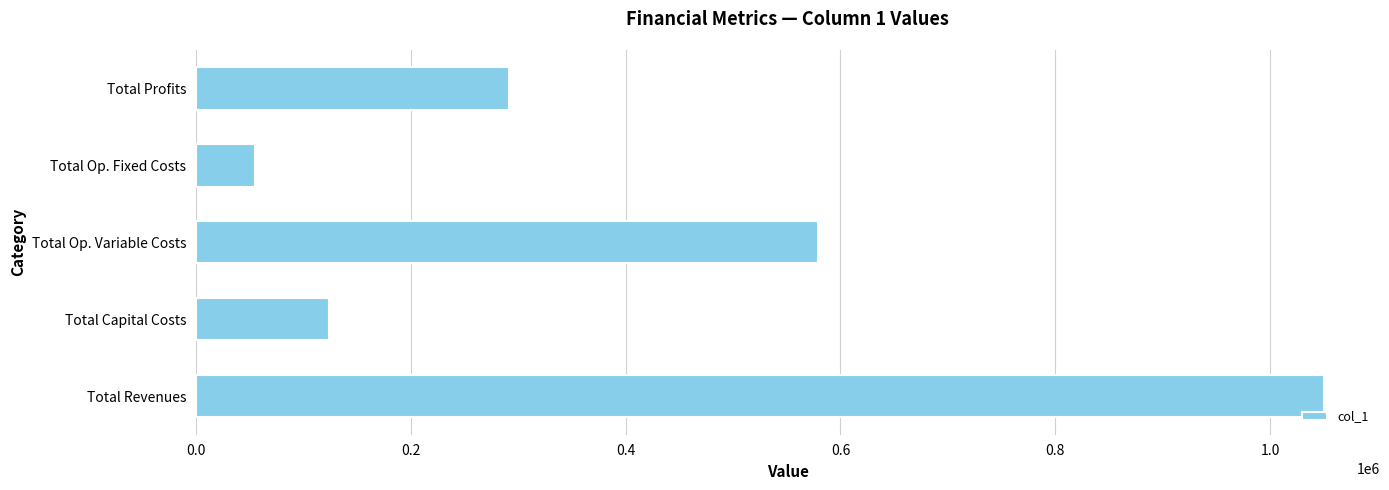

What is the difference between the maximum and minimum values?

994583.0